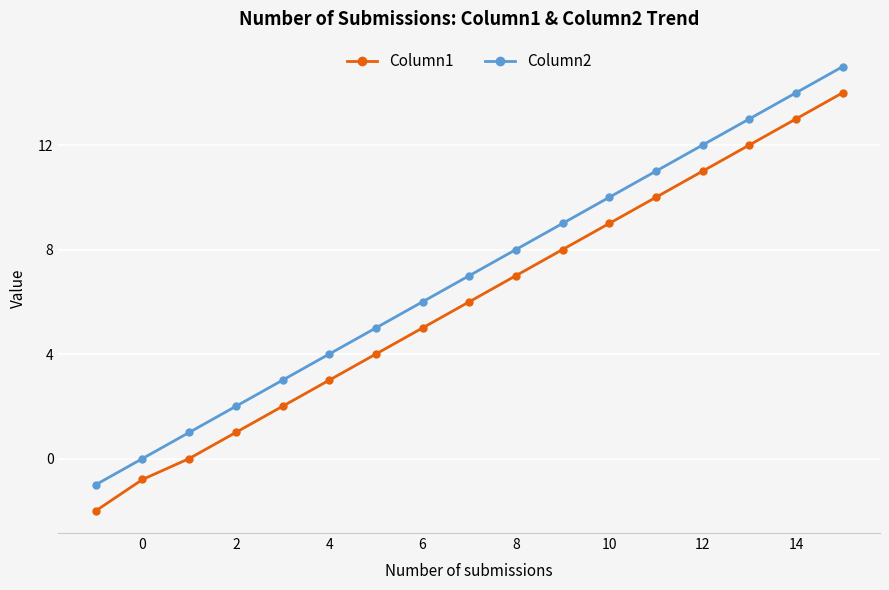

List the series in order of their overall mean, lowest first.

Column1, Column2